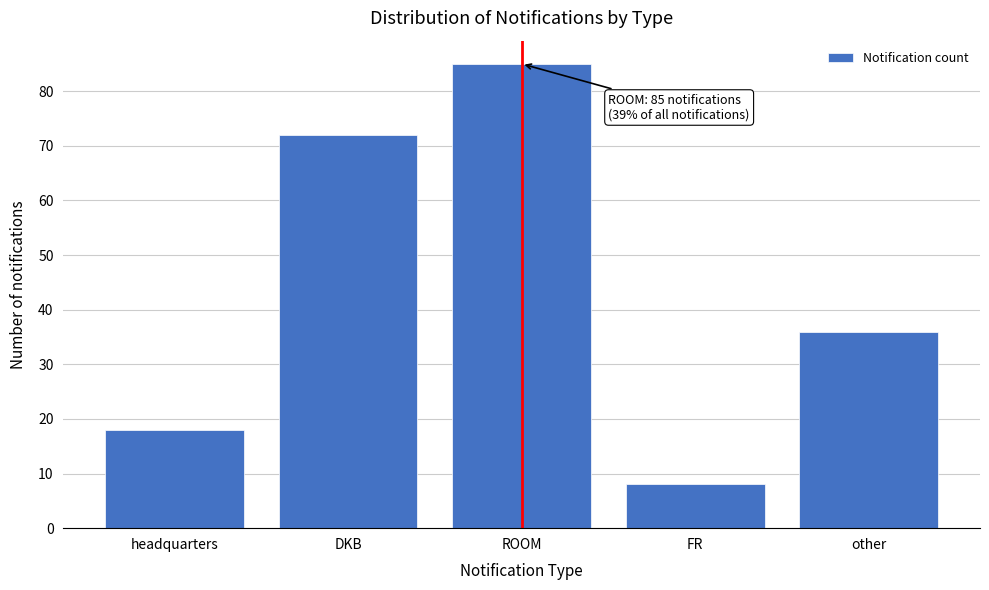

Reading right to left, extract all data points from this chart.

36	8	85	72	18